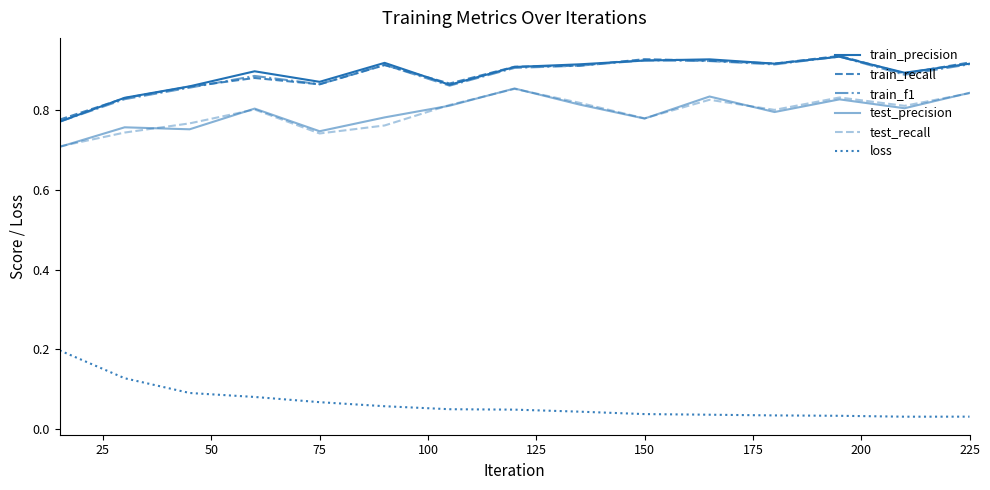

How many lines are shown in the chart?

6